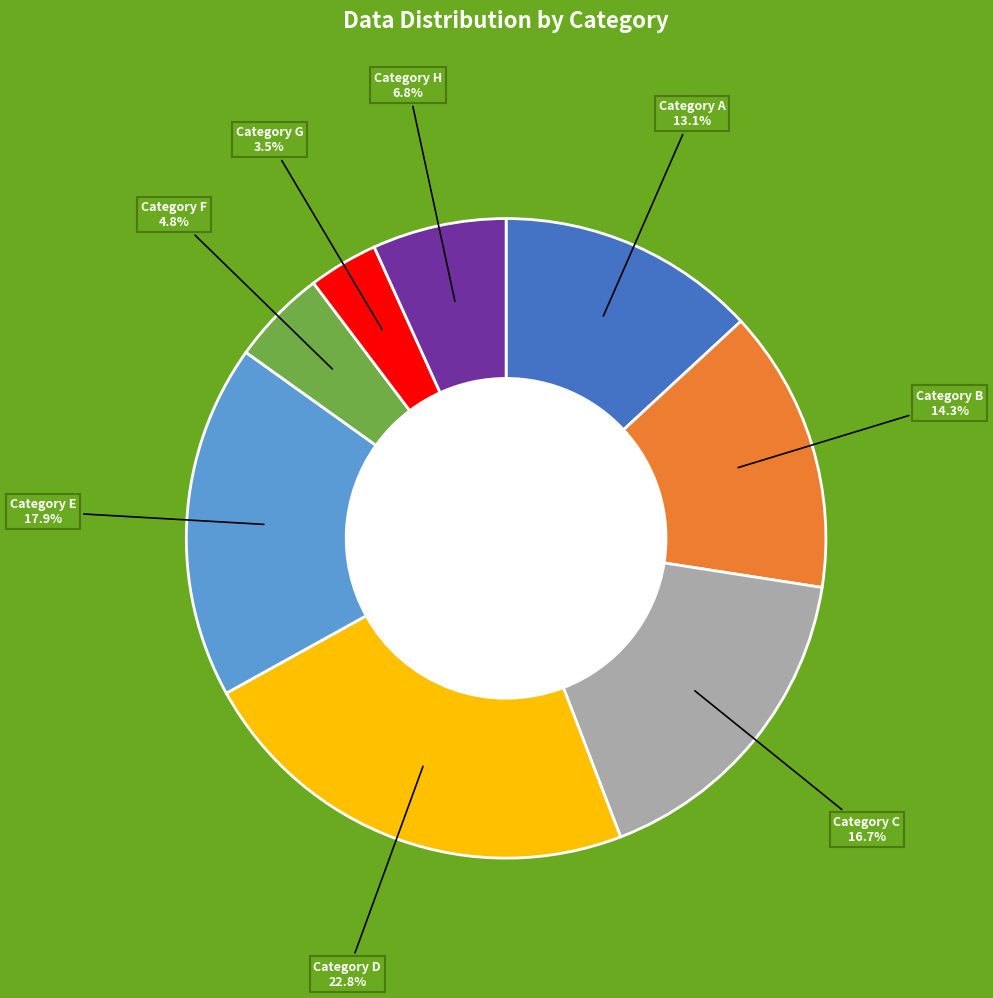

Is there a majority slice in this chart?

No